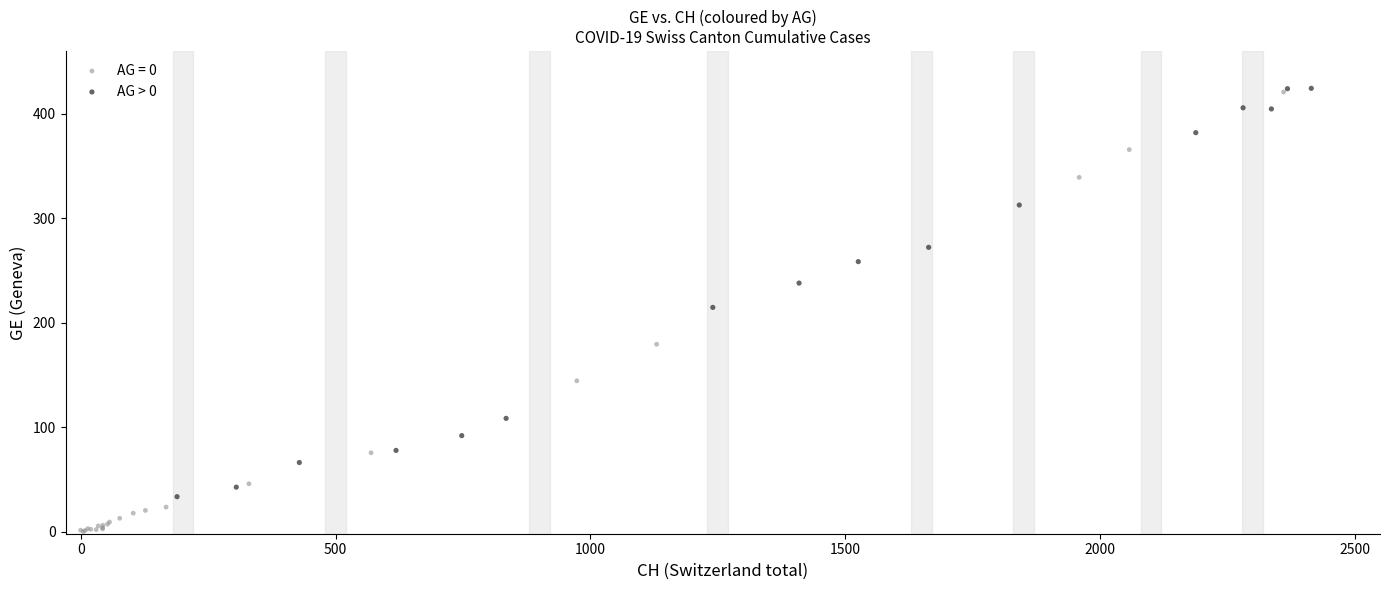

Which series has the largest Y range (max minus min)?

AG = 0